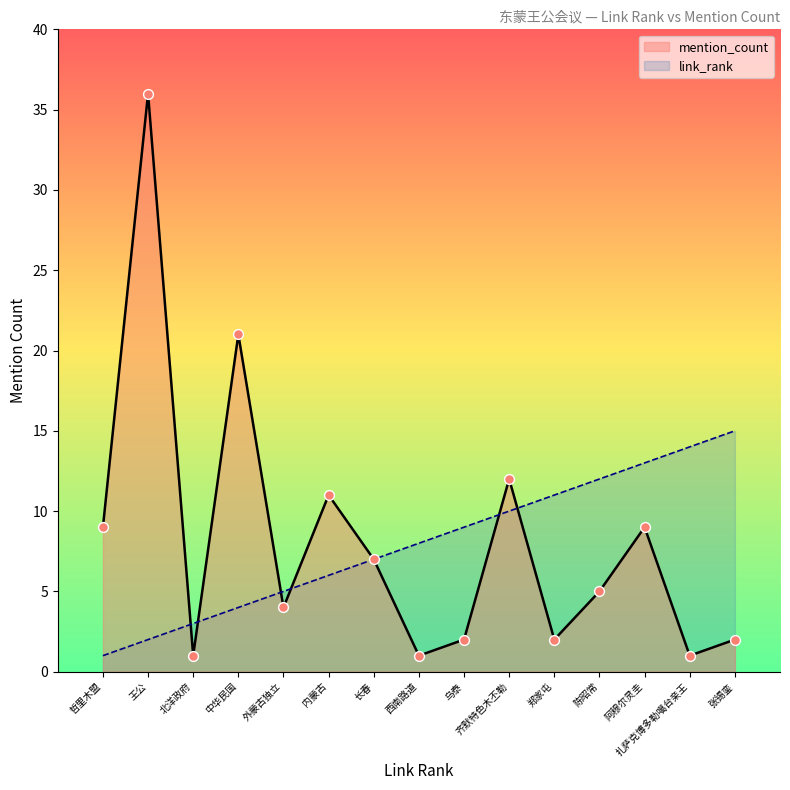

Is the value of link_rank at 乌泰 greater than the value of mention_count at 外蒙古独立?

Yes